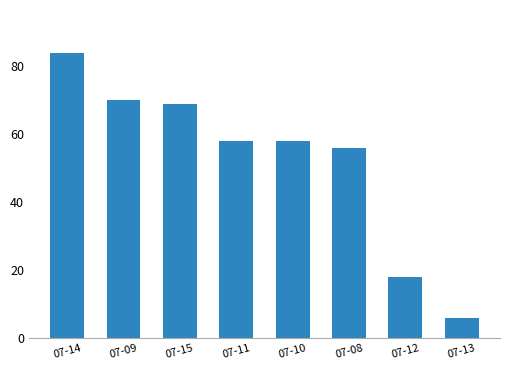

How many series are shown in this chart?

1